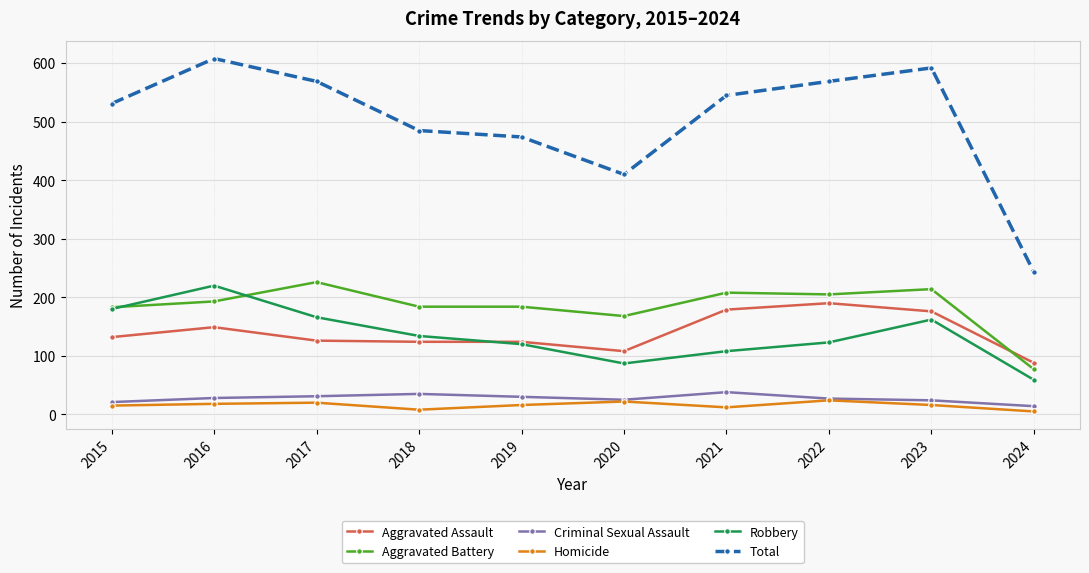

Is it true that Aggravated Assault equals 102 at 2023?

False